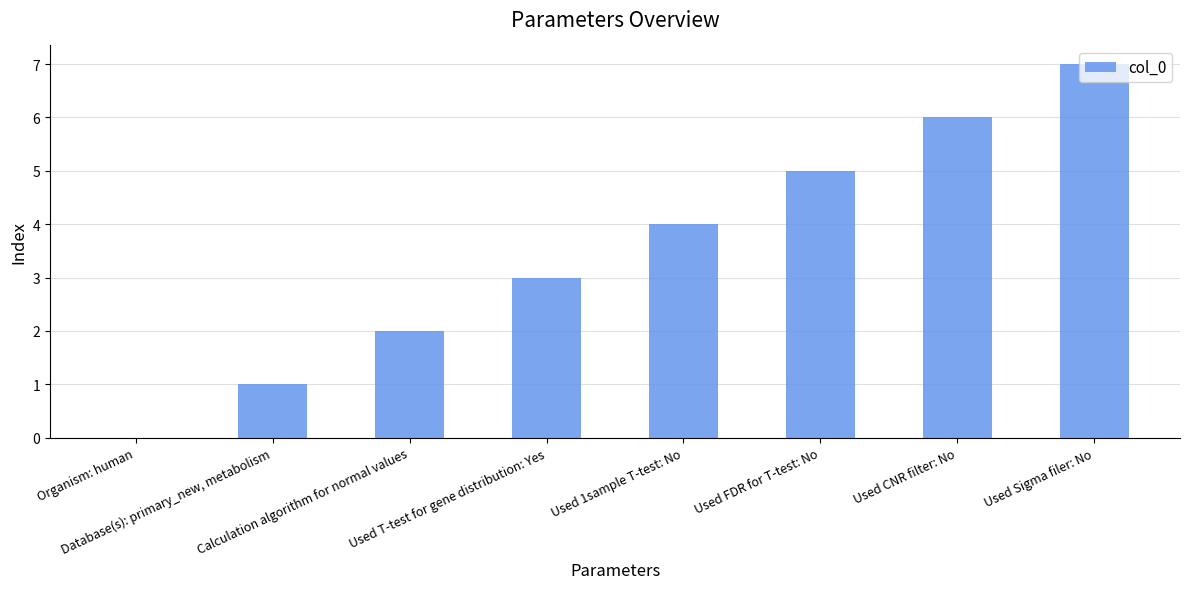

Which category has the highest value across all series?

Used Sigma filer: No